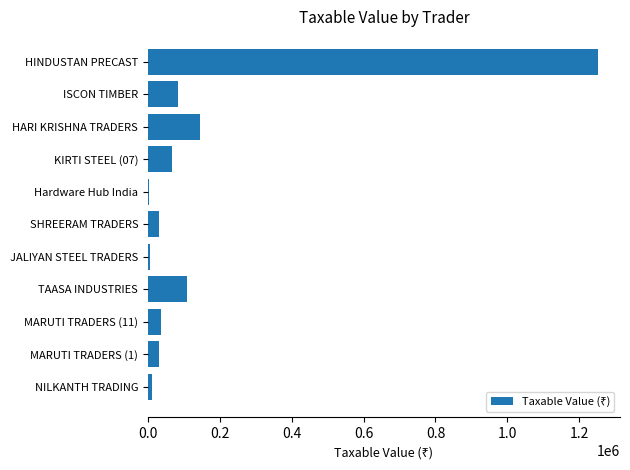

What is the average value?

160926.0